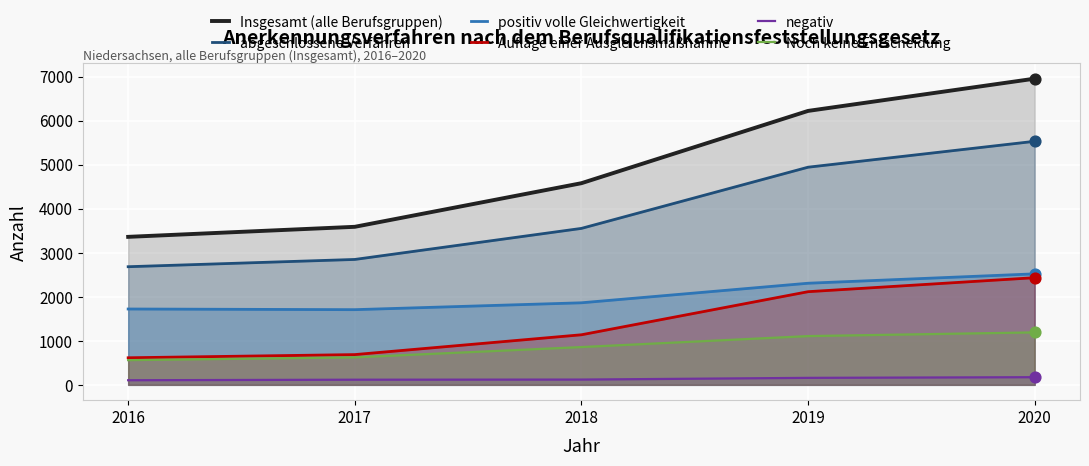

What are all the series names shown in the legend?

Insgesamt (alle Berufsgruppen), abgeschlossene Verfahren, positiv volle Gleichwertigkeit, Auflage einer Ausgleichsmaßnahme, negativ, Noch keine Entscheidung